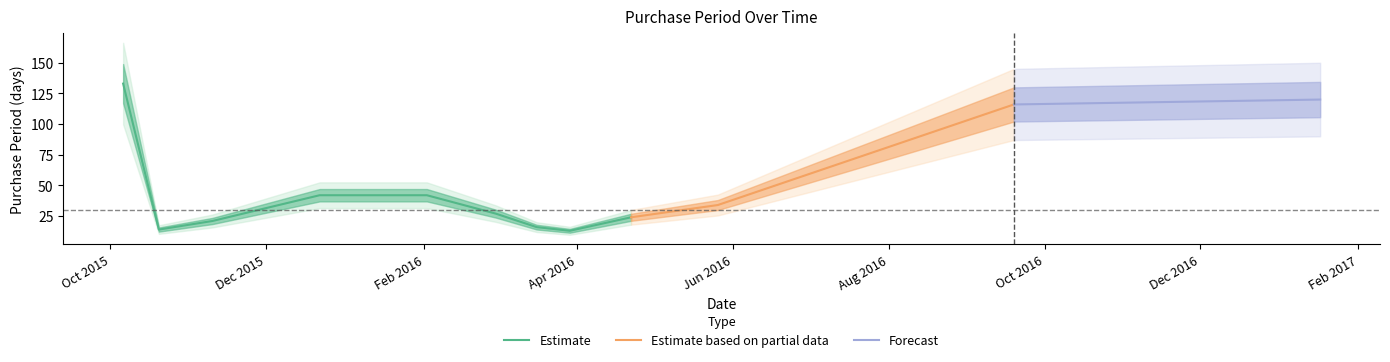

What is the minimum value shown in the chart?

13